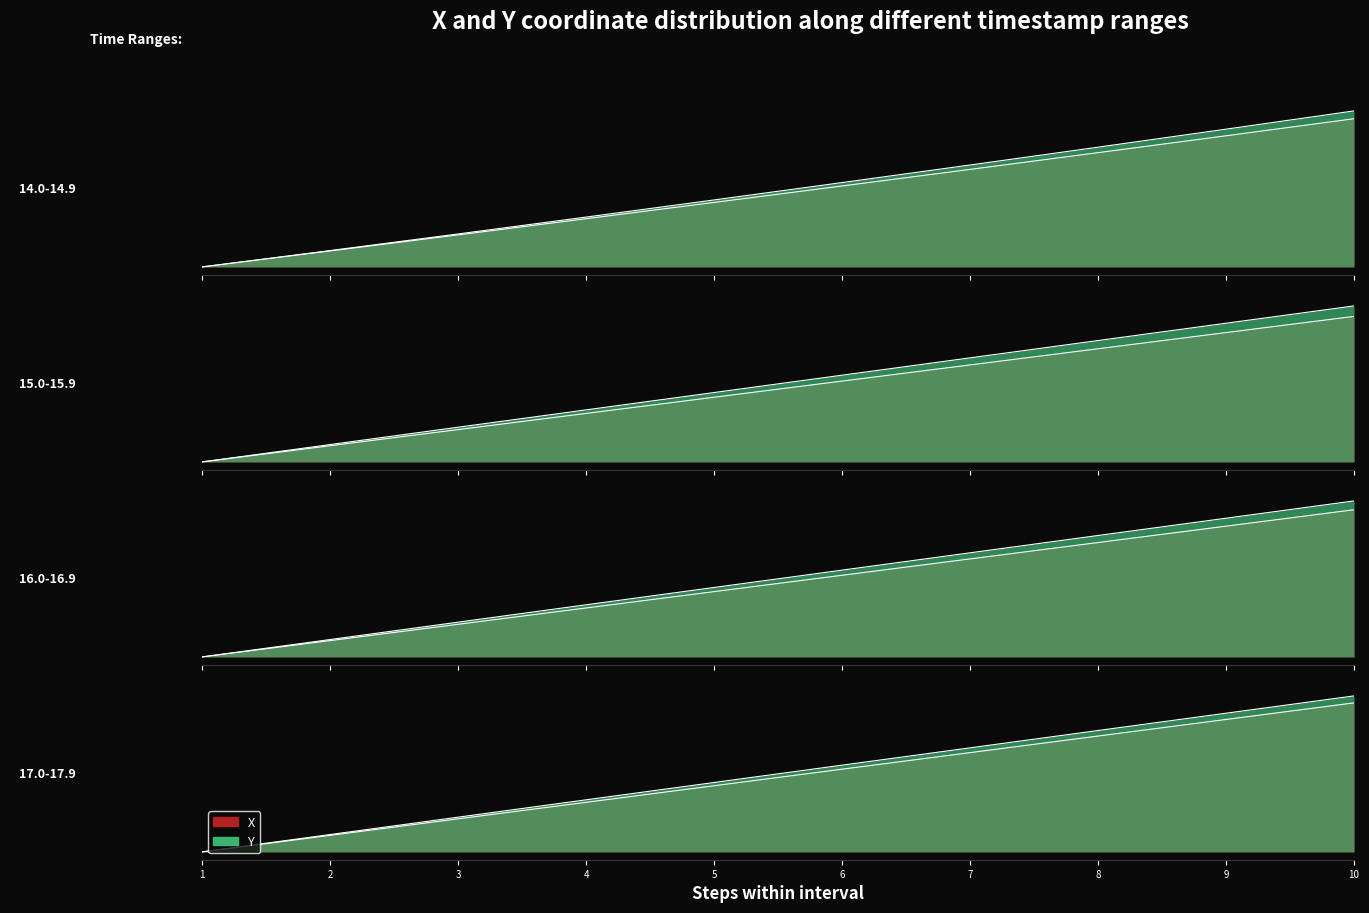

Is the value of X at 7 greater than the value of Y at 4?

Yes